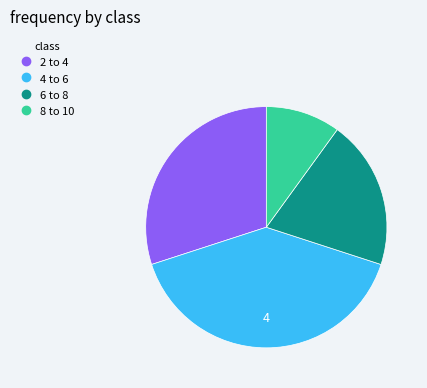

Is there any slice that represents more than half of the pie?

No